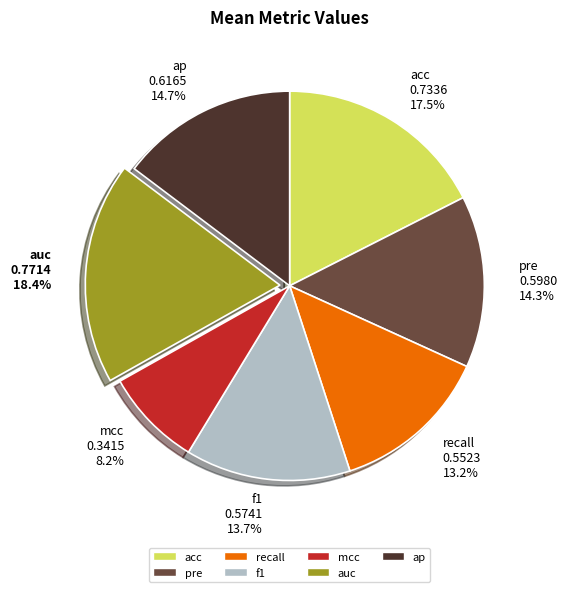

What is the total percentage of auc and acc?

35.9%